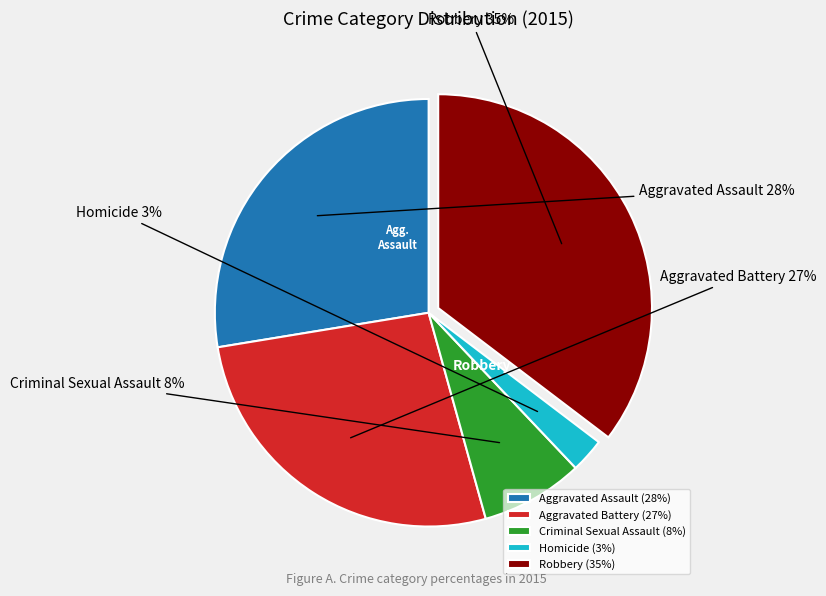

What percentage is the Criminal Sexual Assault slice, to the nearest percent?

8%